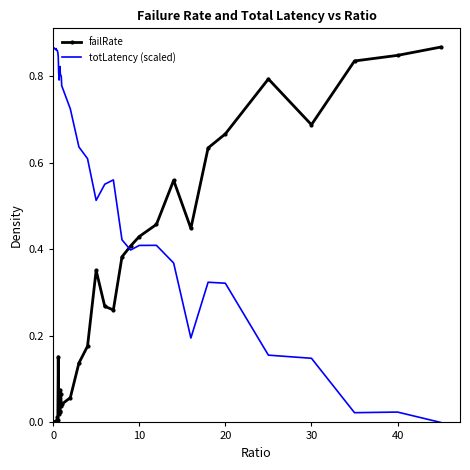

List the series in order of their overall mean, highest first.

totLatency (scaled), failRate